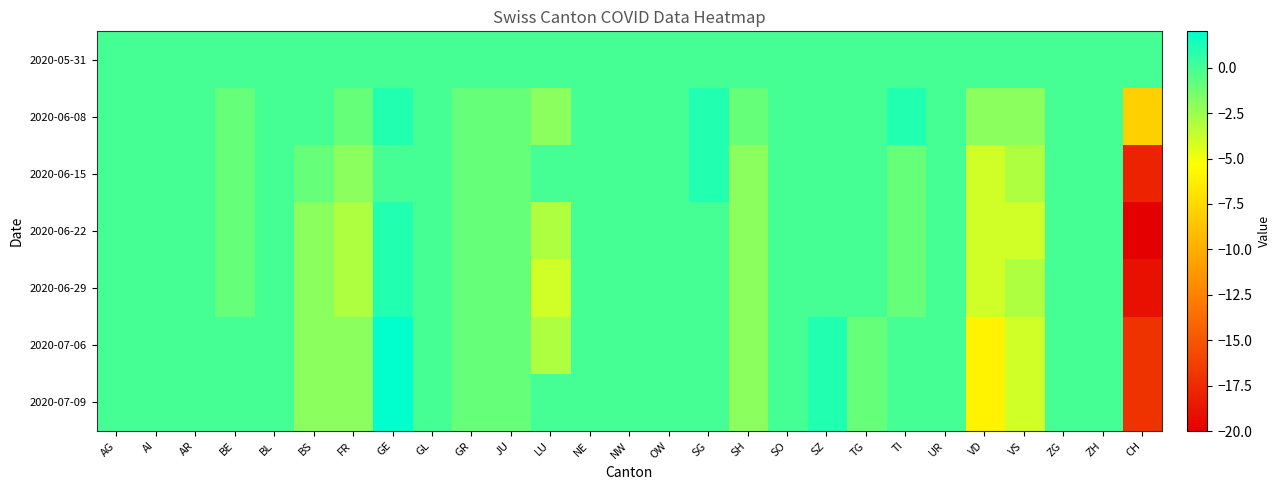

List the series in order of their peak value, highest first.

2020-07-06, 2020-07-09, 2020-06-08, 2020-06-15, 2020-06-22, 2020-06-29, 2020-05-31